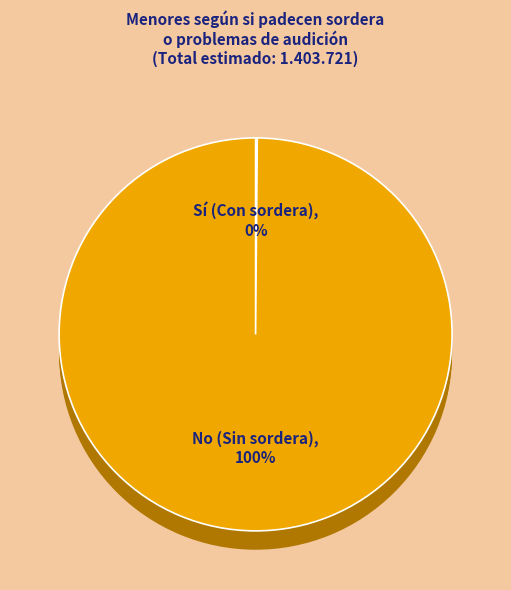

Is it true that 3-7 is 28% of the pie?

False